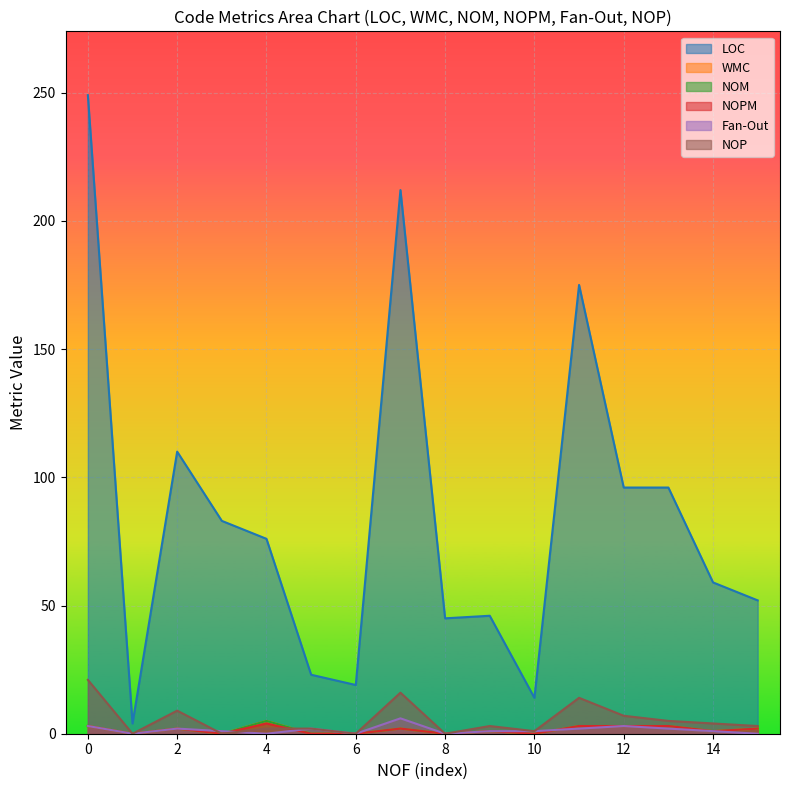

Where is NOP nearest to the value 10?

2